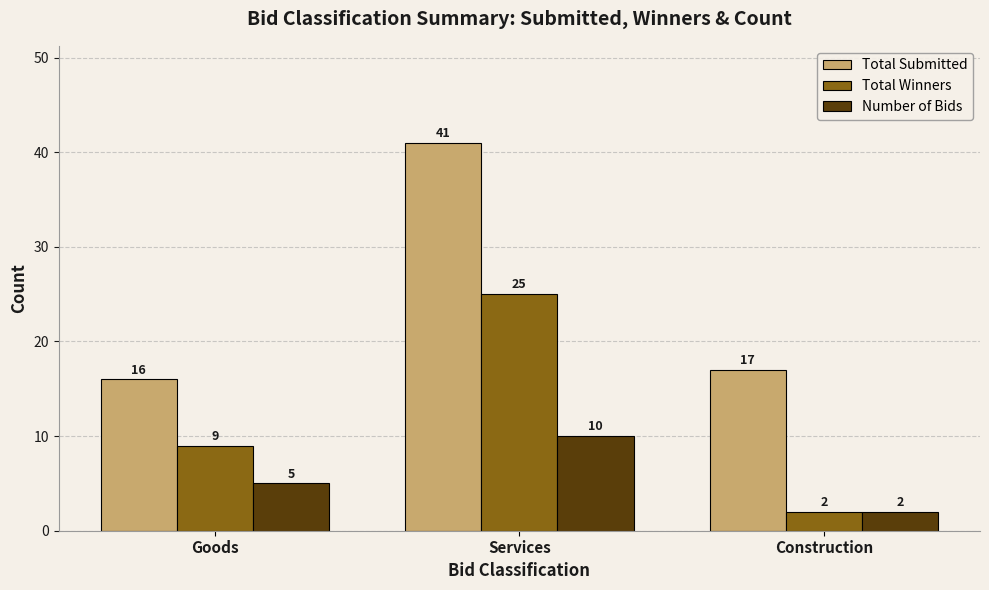

What is the total value across all series at Goods?

30